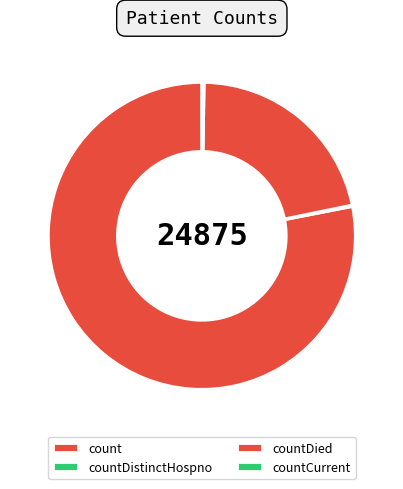

Between countDistinctHospno and count, which is larger?

count